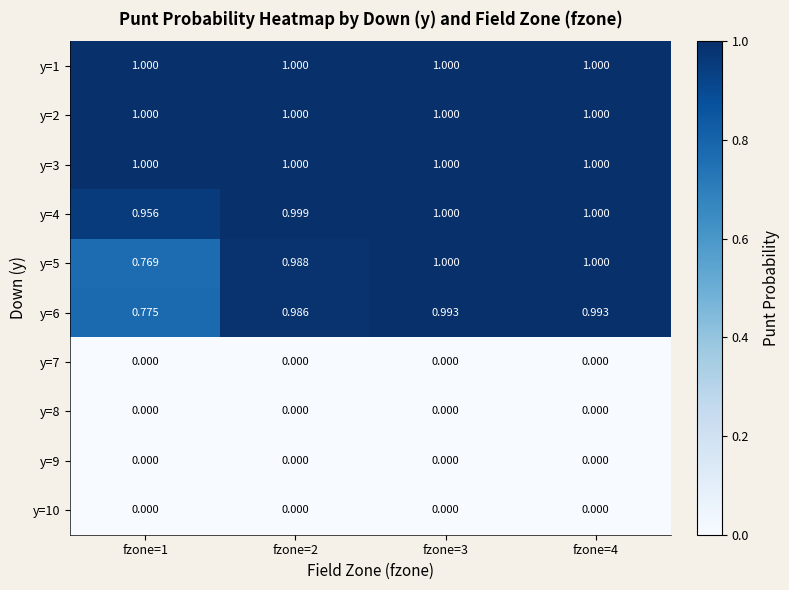

Is the value of y=10 at fzone=2 greater than the value of y=3 at fzone=3?

No